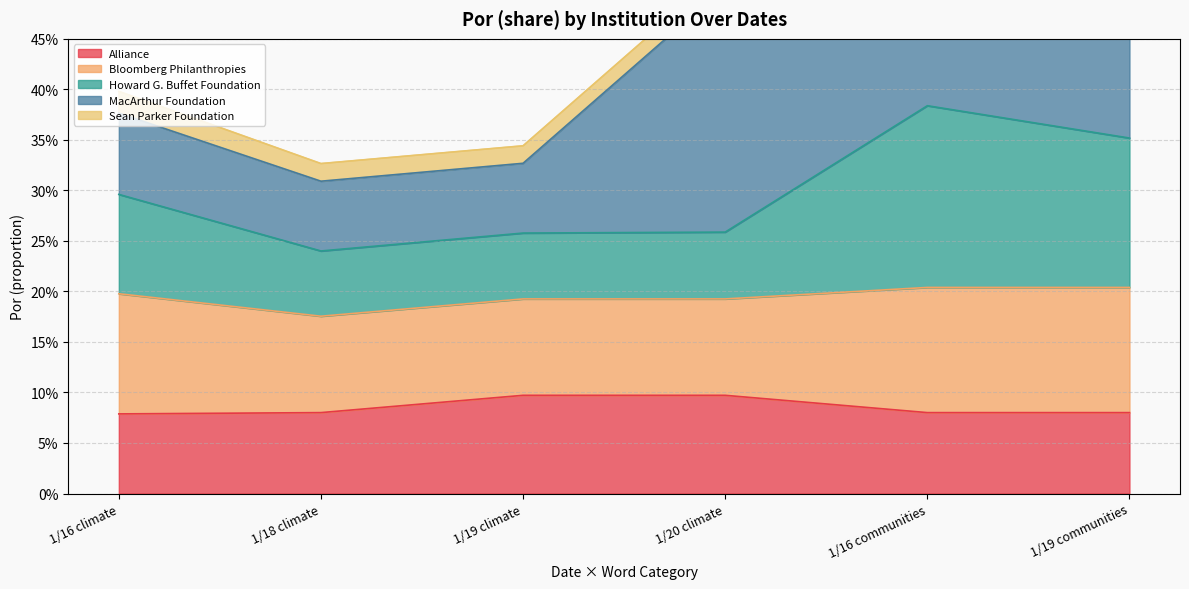

Which series changed the most between 1/16 climate and 1/16 communities?

MacArthur Foundation